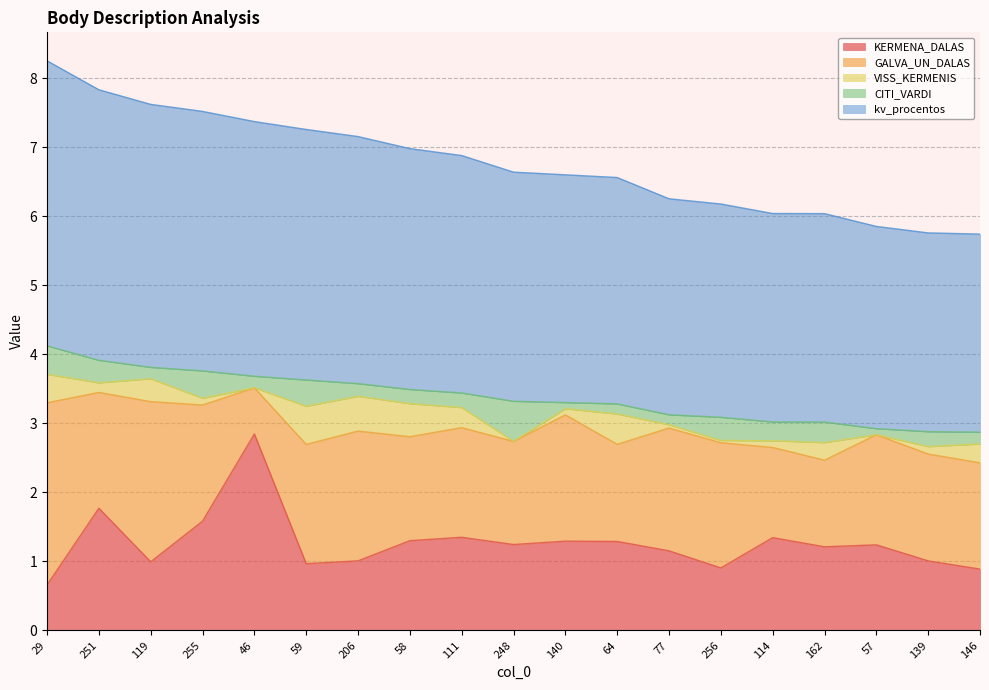

Is it true that kv_procentos equals 4.7 at 248?

False